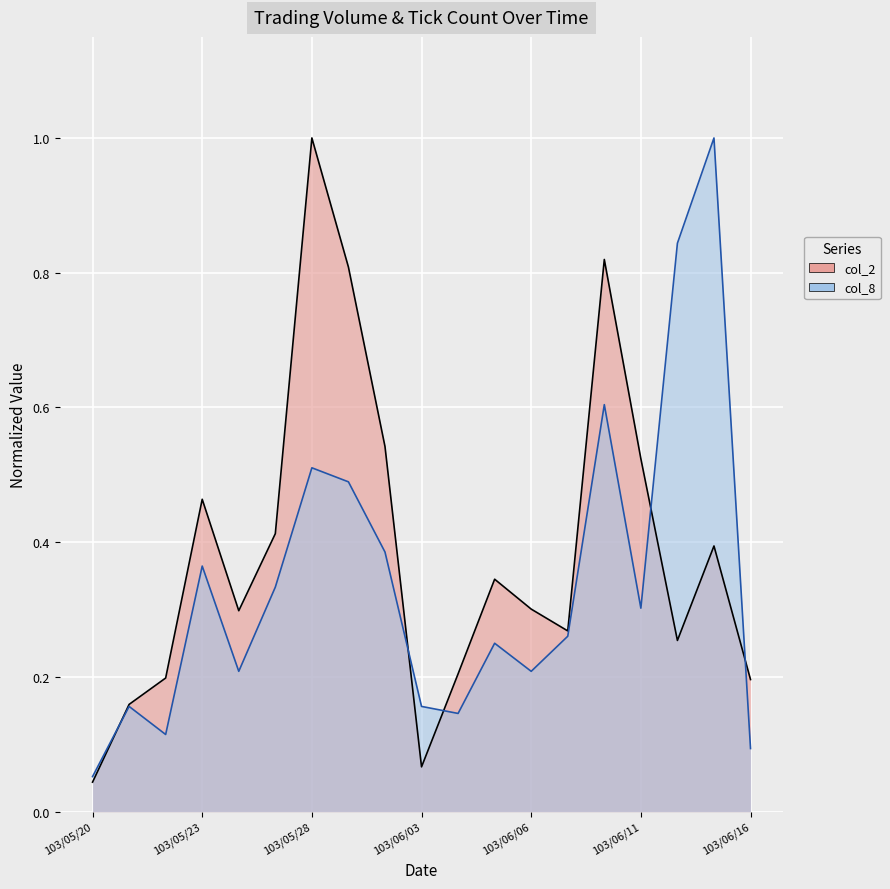

Does the chart display data point markers on the line(s)?

No